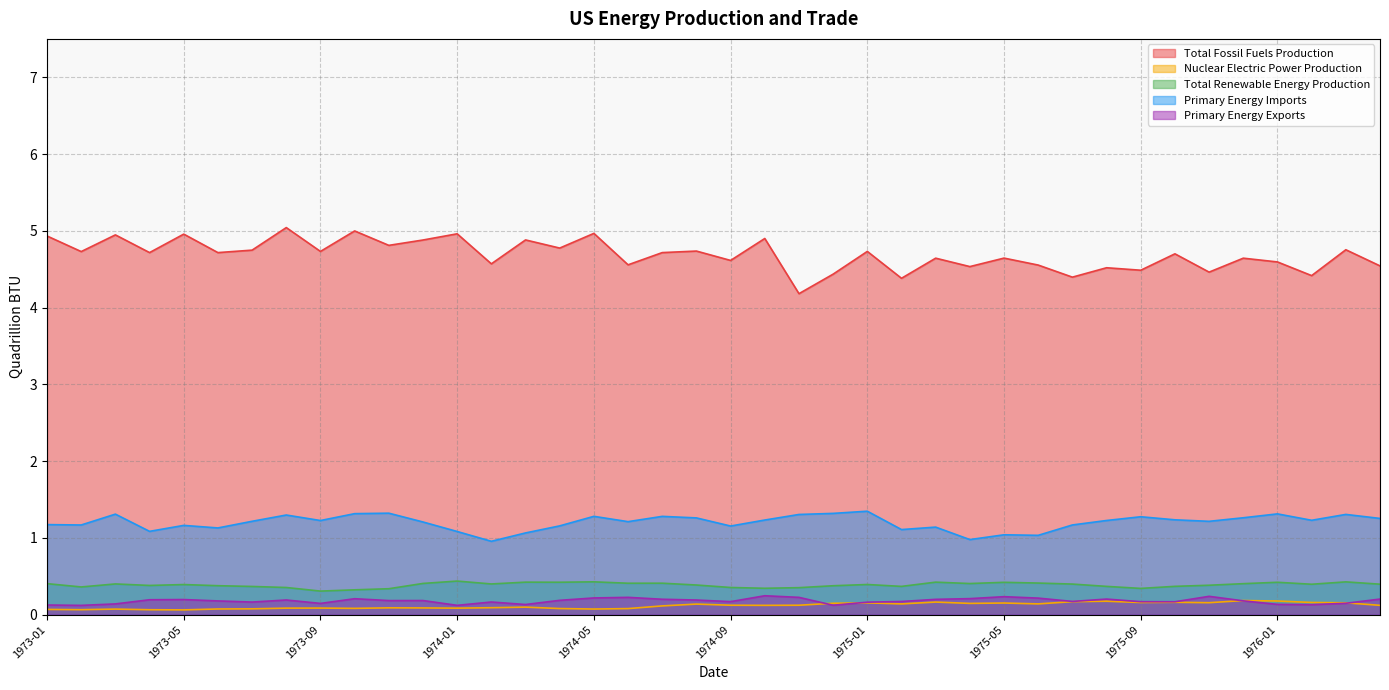

How many interior local valleys does the Primary Energy Imports series have?

12